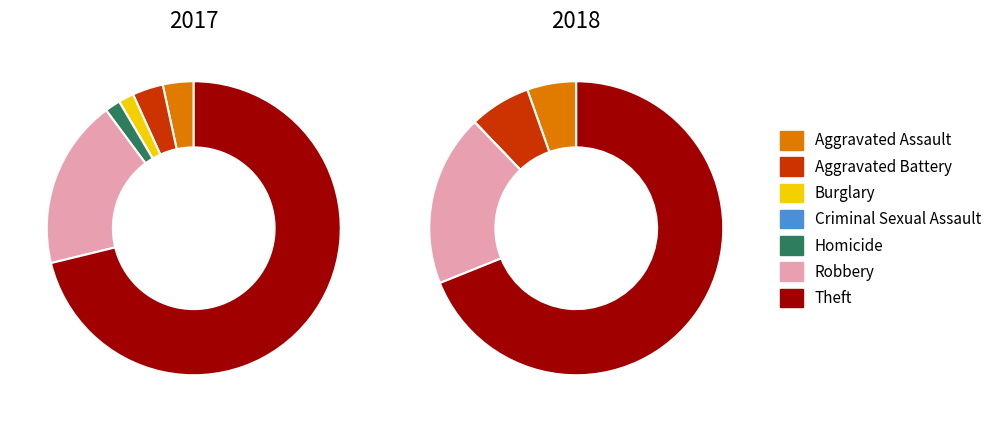

To the nearest percent, what portion does values_2017 represent?

3%